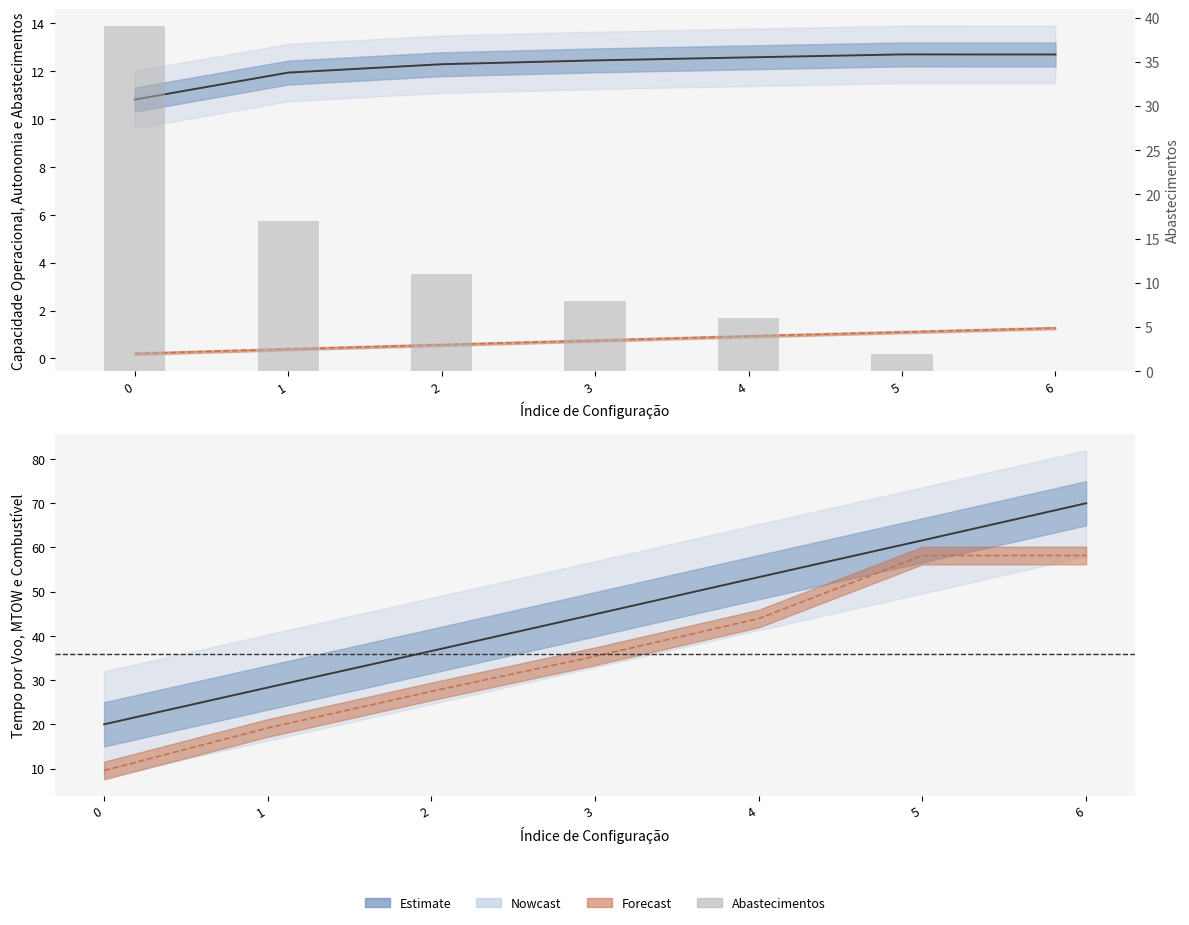

Between 1 and 3, which is larger?

1